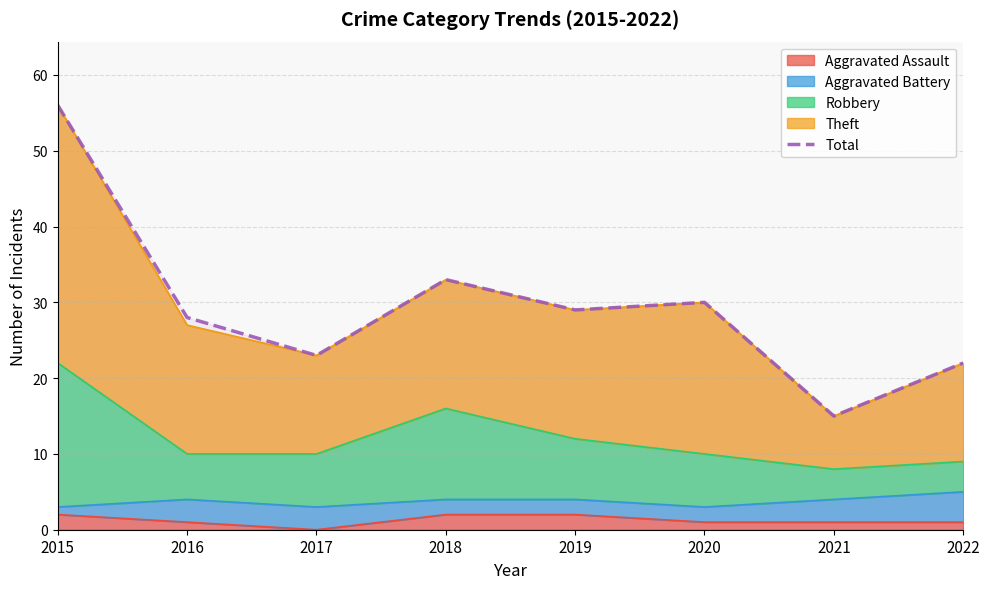

Reading right to left, extract all data points from this chart.

2022=22	2021=15	2020=30	2019=29	2018=33	2017=23	2016=28	2015=56